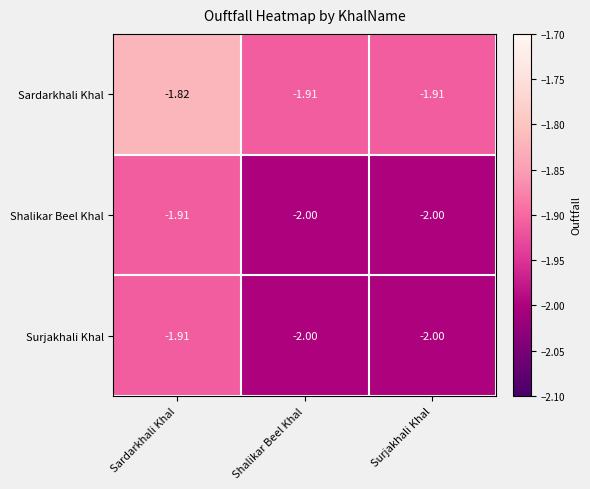

Count the number of categories in the chart.

3